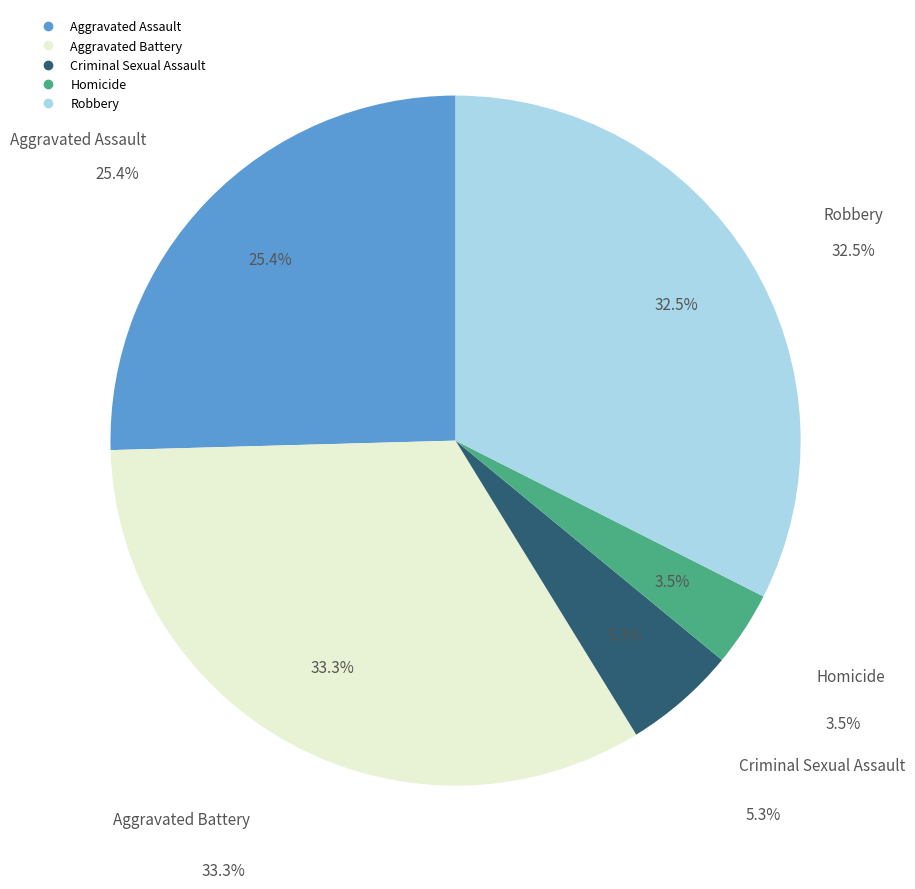

Does any single category account for the majority?

No